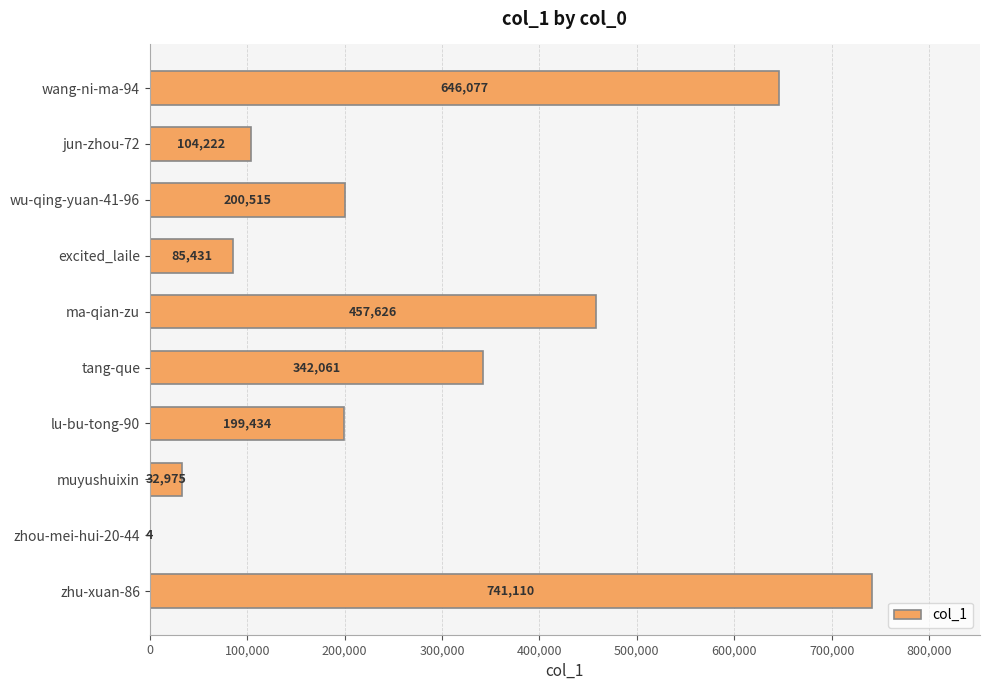

What is the sum of the values at tang-que and wang-ni-ma-94?

988138